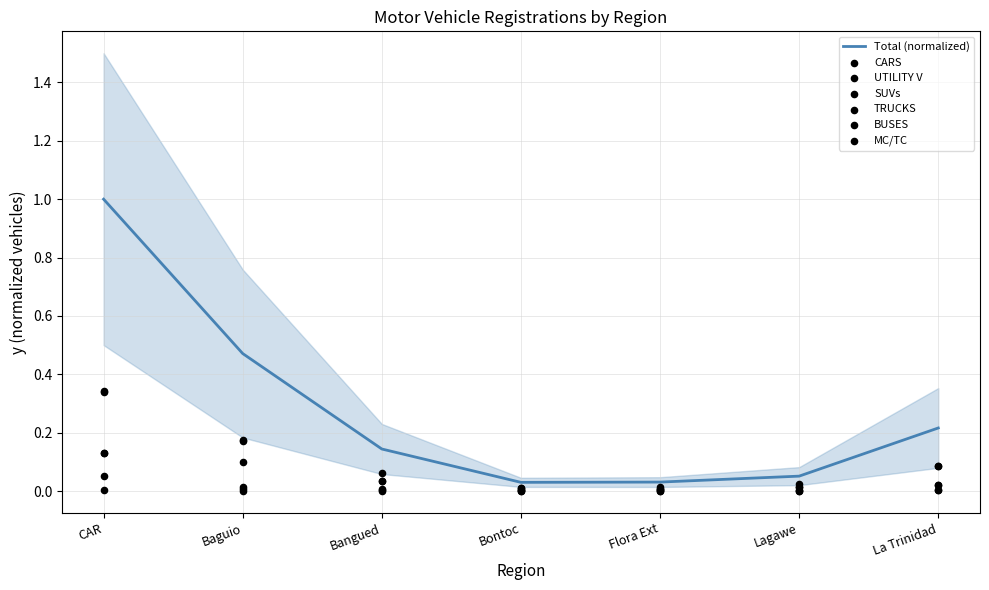

Which series has the widest spread of Y values?

SUVs